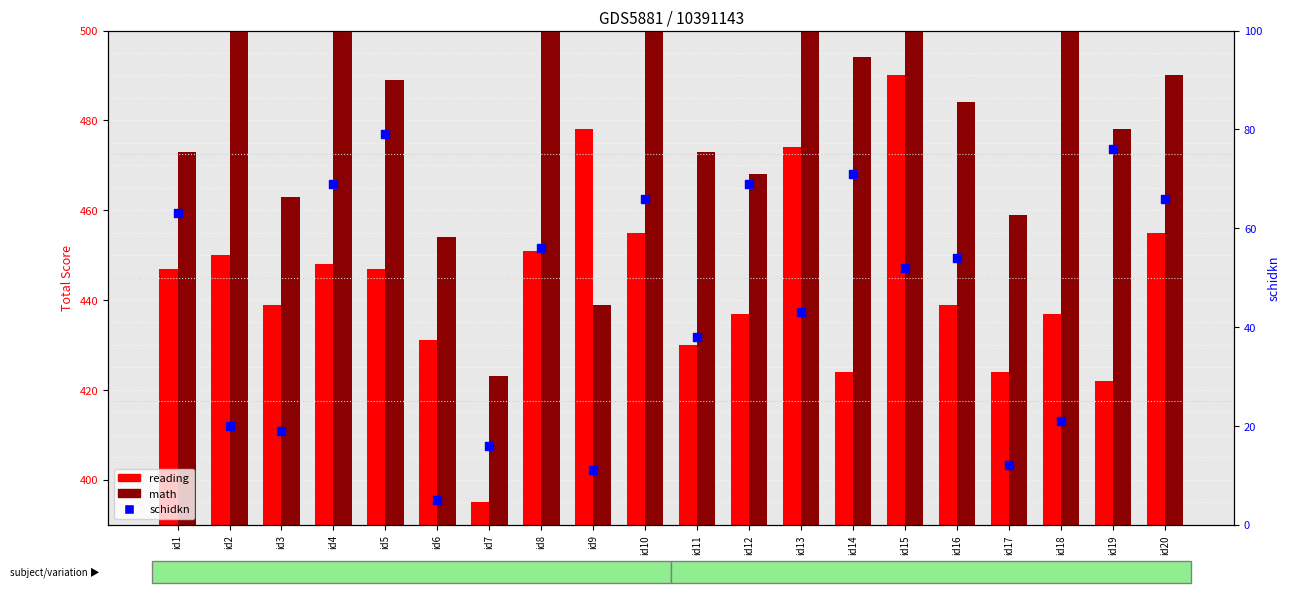

What are all the series names shown in the legend?

reading, math, schidkn